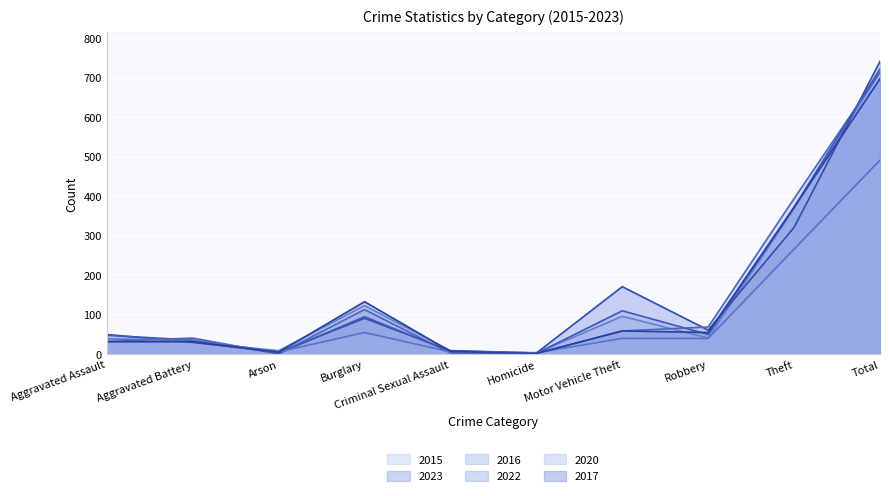

What are all the series names shown in the legend?

2015, 2023, 2016, 2022, 2020, 2017